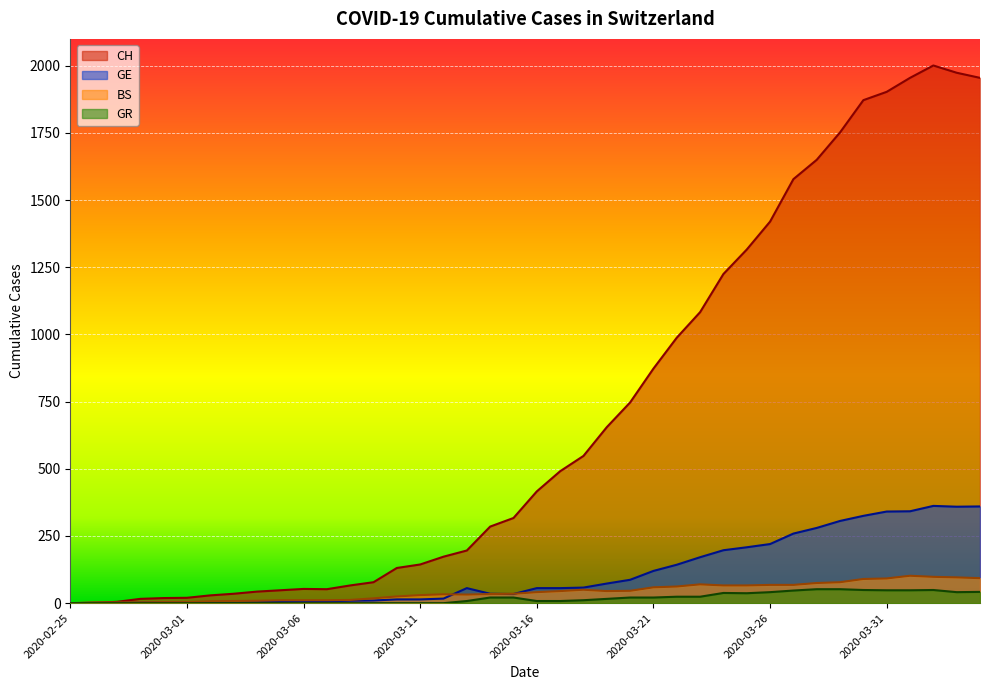

Does the chart display data point markers on the line(s)?

No